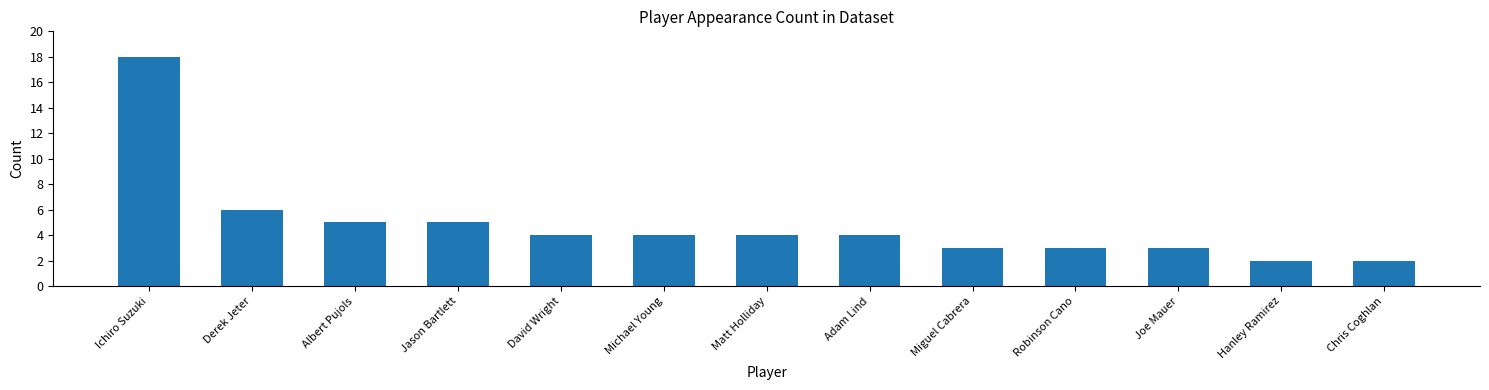

What position from the right is Albert Pujols?

11